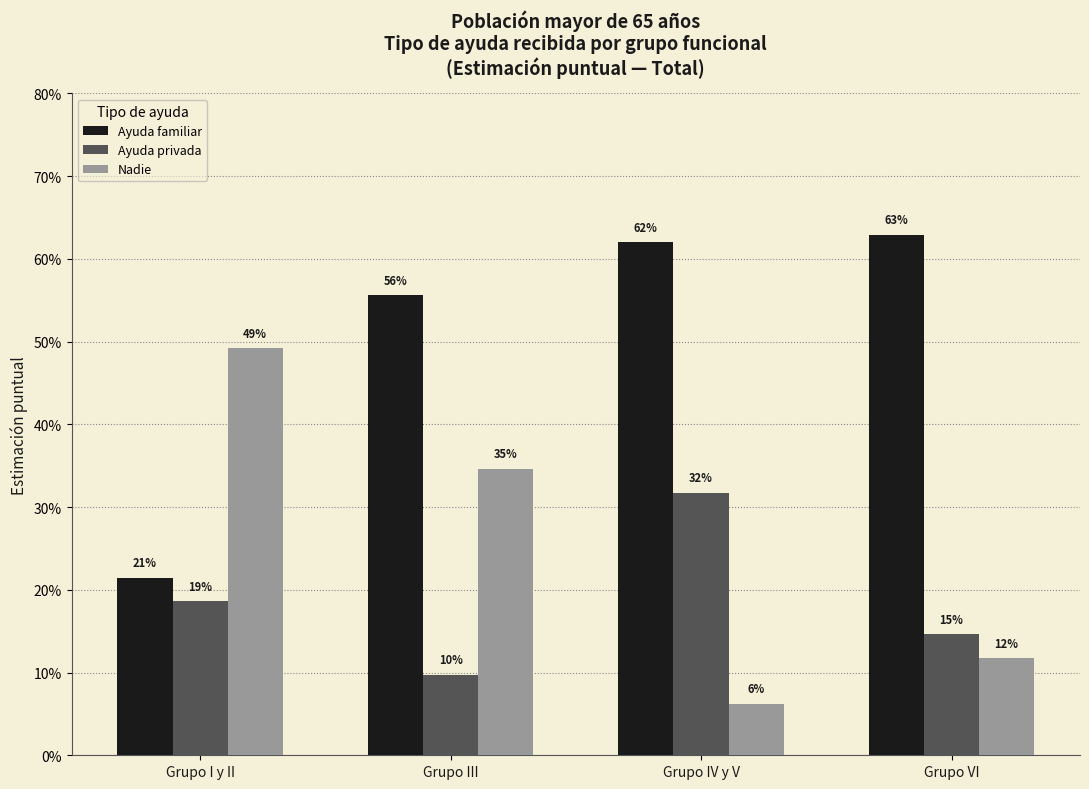

Are the bars horizontal?

No